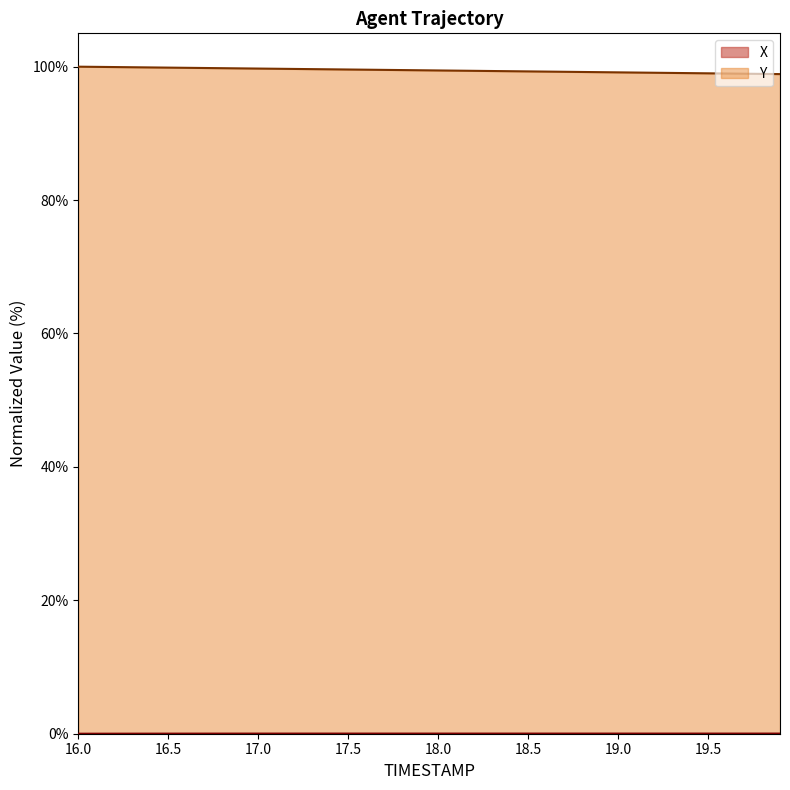

What is the maximum value for Y?

100.0